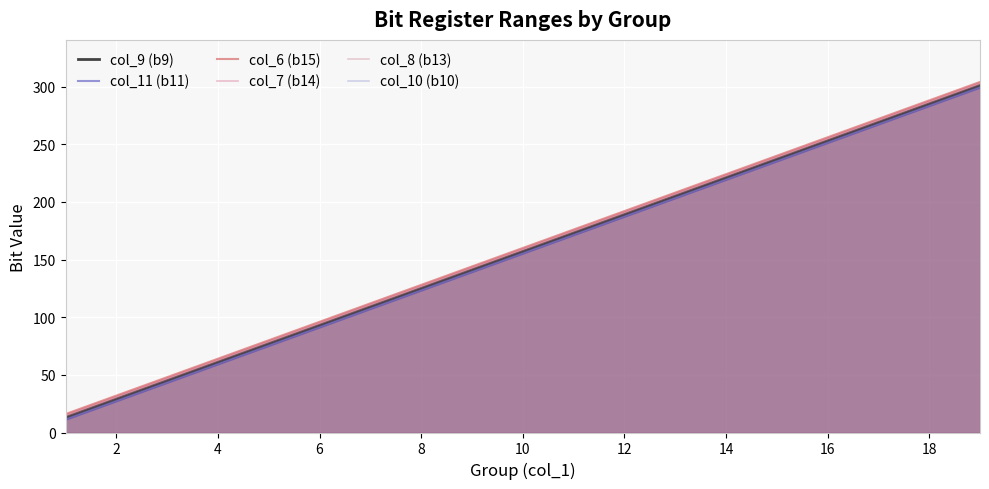

How many lines are shown in the chart?

6